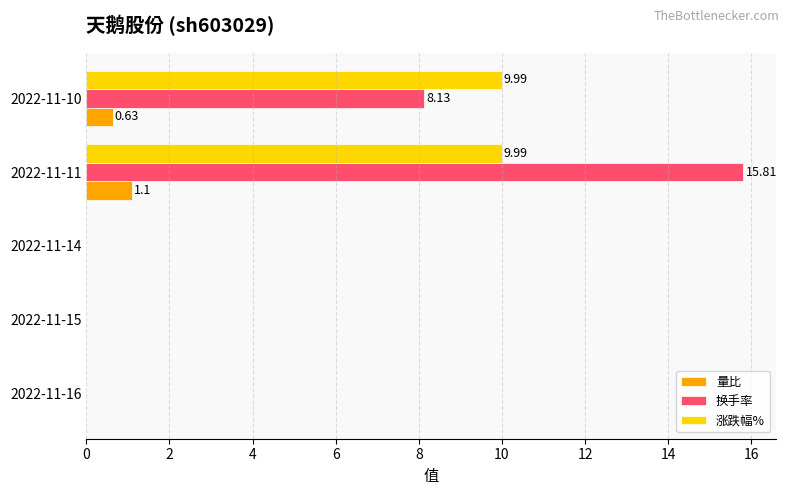

What is the sum of the 换手率 values at 2022-11-16 and 2022-11-11?

15.8